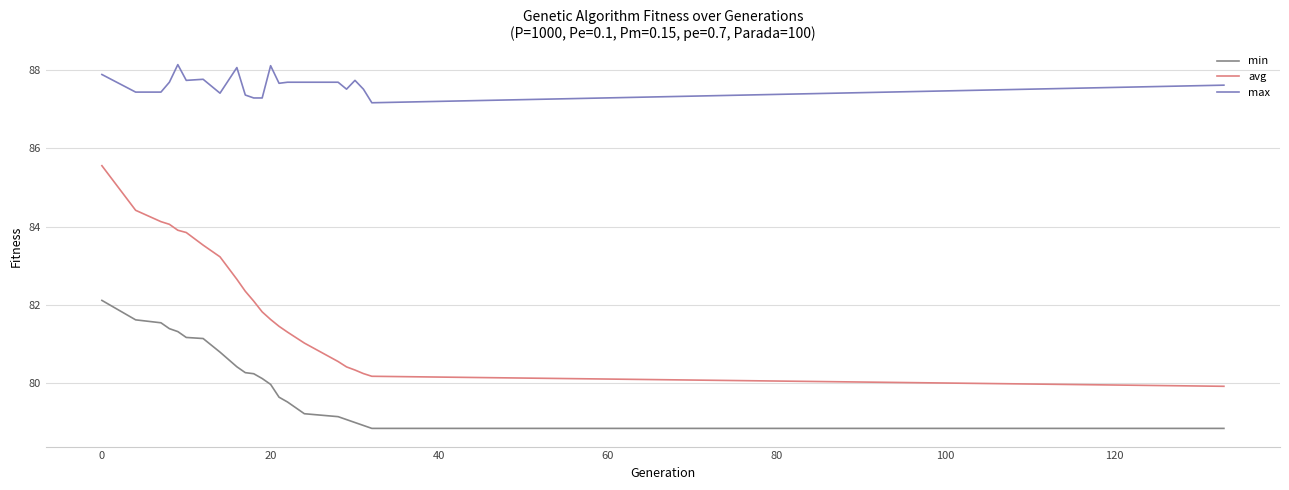

At how many categories does at least one series exceed 86?

22